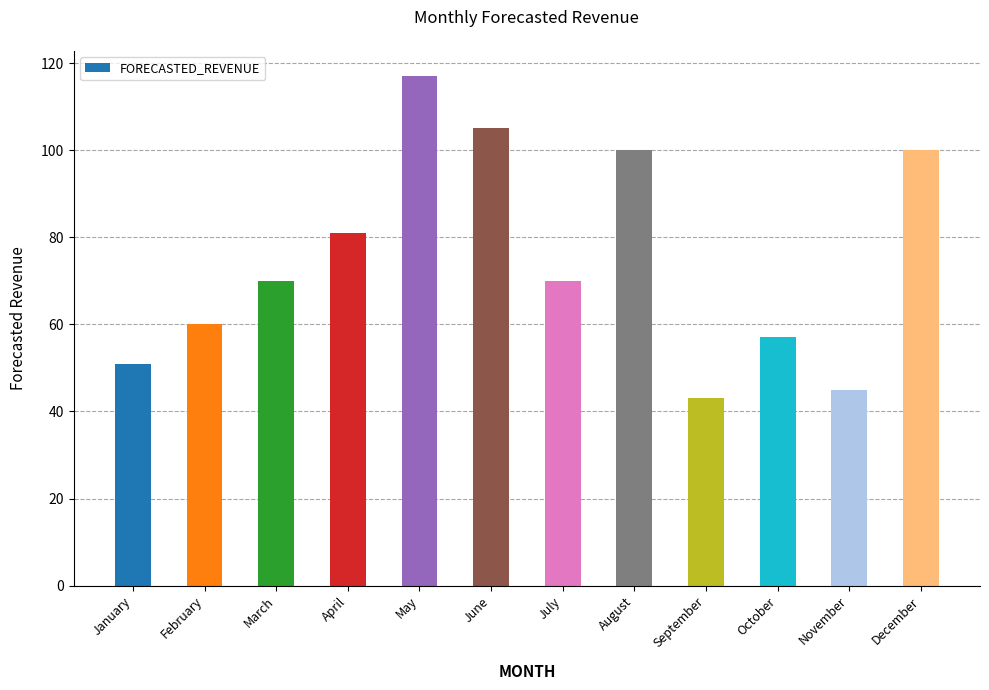

Are the bars horizontal?

No